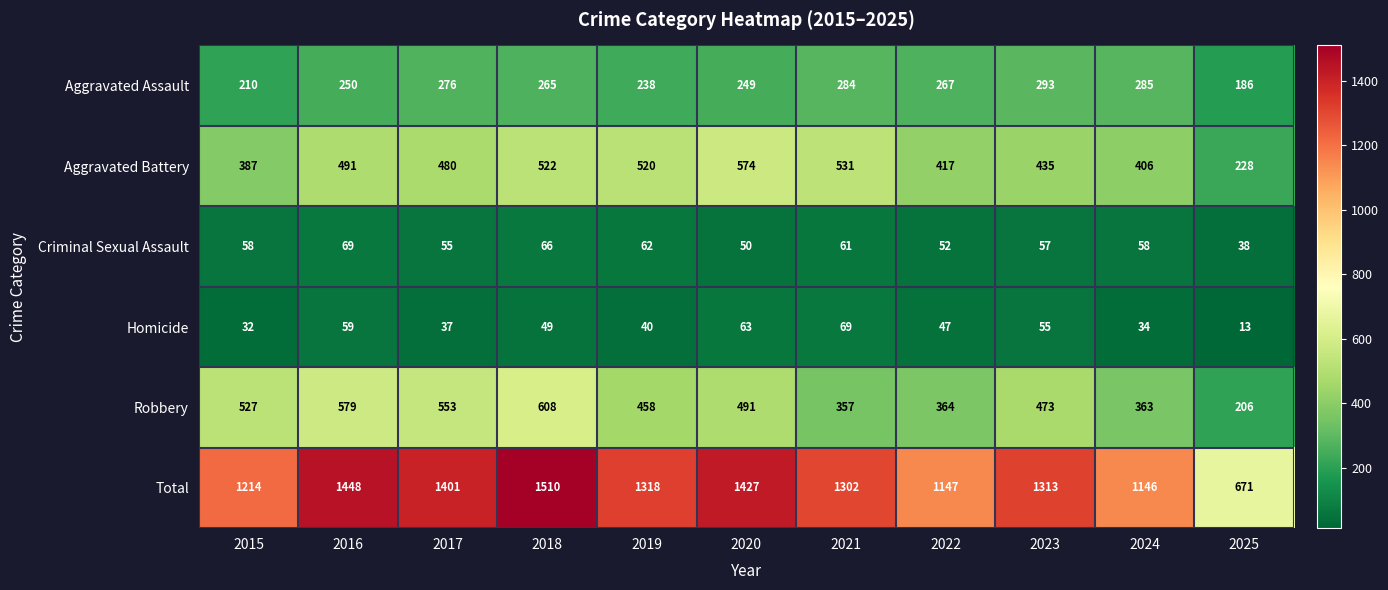

What is the spread (max minus min) of values at 2023?

1258